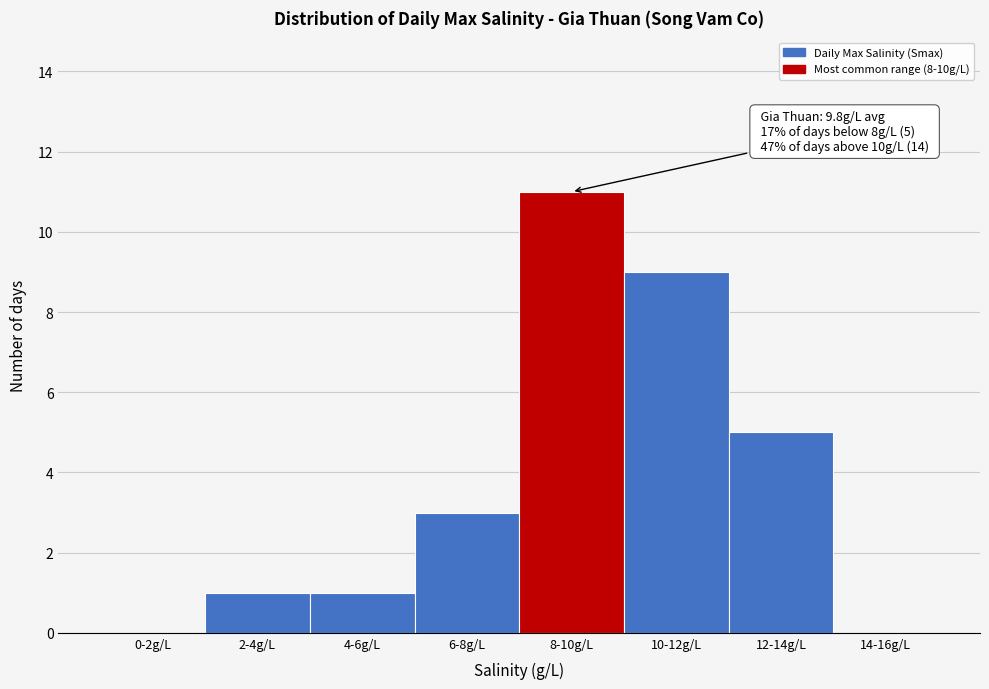

Reading left to right, transcribe all the data shown in this chart.

0-2g/L=0	2-4g/L=1	4-6g/L=1	6-8g/L=3	8-10g/L=11	10-12g/L=9	12-14g/L=5	14-16g/L=0